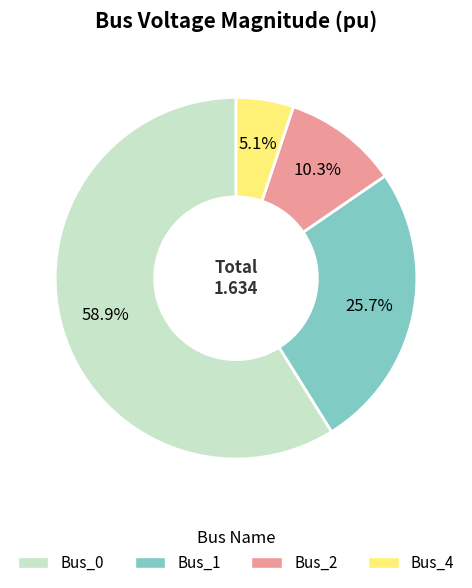

Which slice is the smallest?

Bus_4